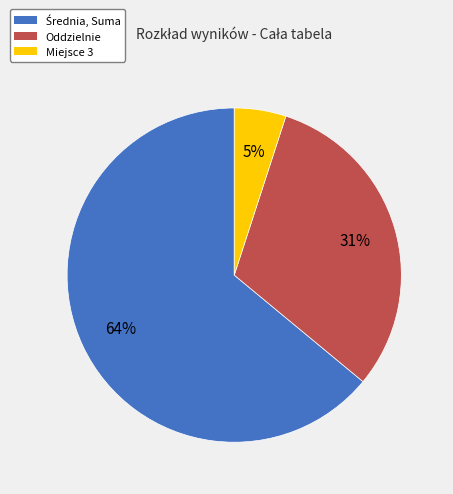

To the nearest percent, what portion does Oddzielnie represent?

31%